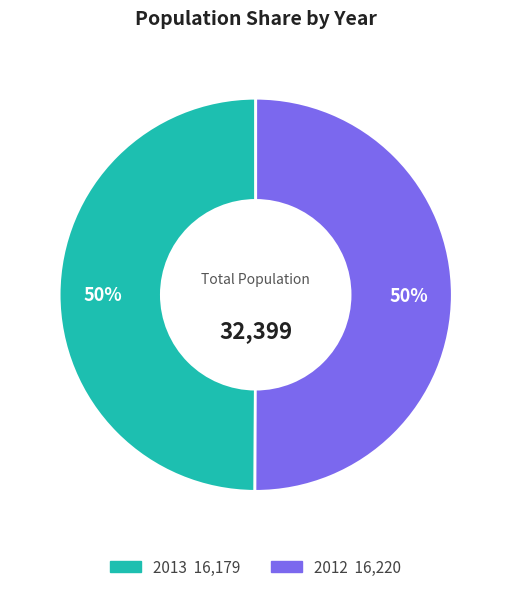

To the nearest percent, what is the average slice percentage?

50%